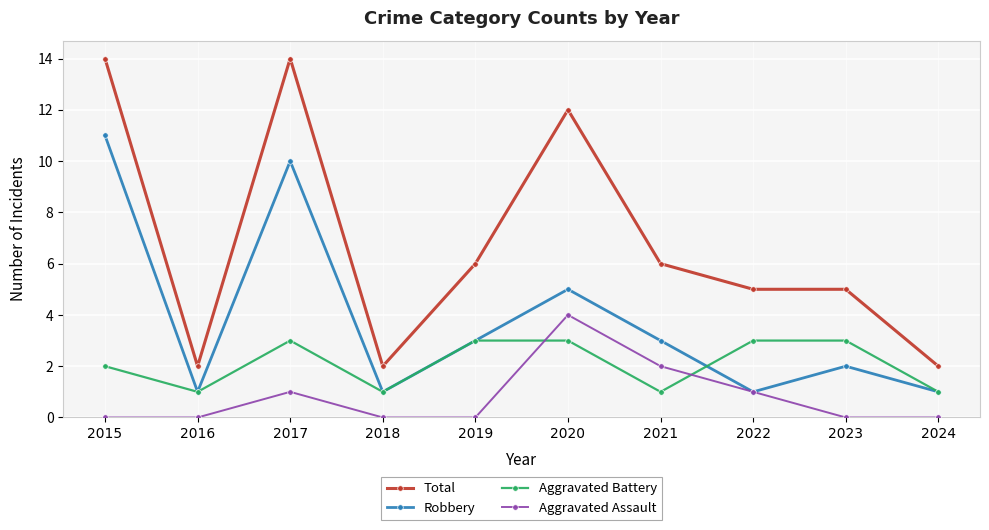

Between 2016 and 2019, which series saw the biggest shift?

Total